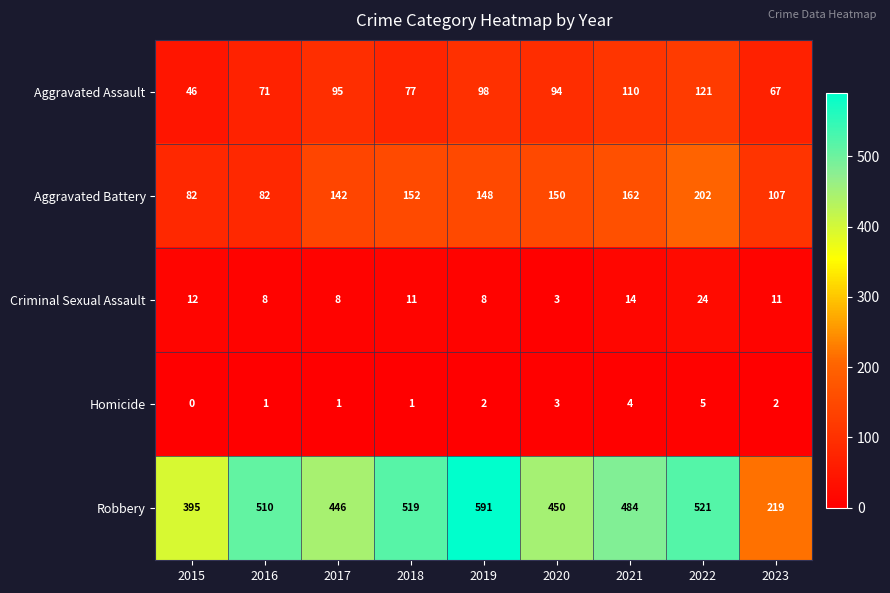

Which series has the widest spread of values?

Robbery